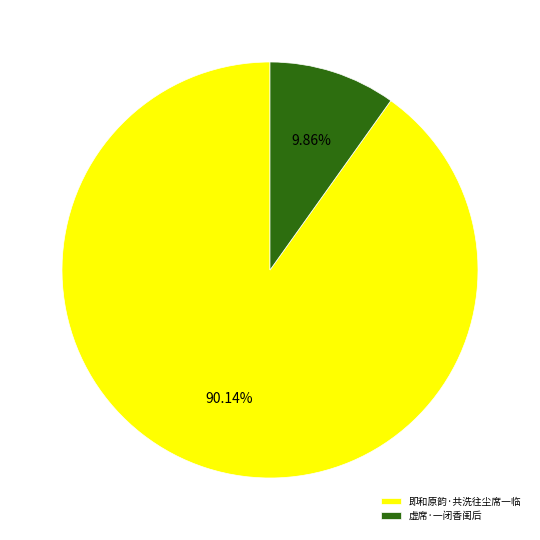

What percentage is the 虚席·一闭香闺后 slice, to the nearest percent?

10%